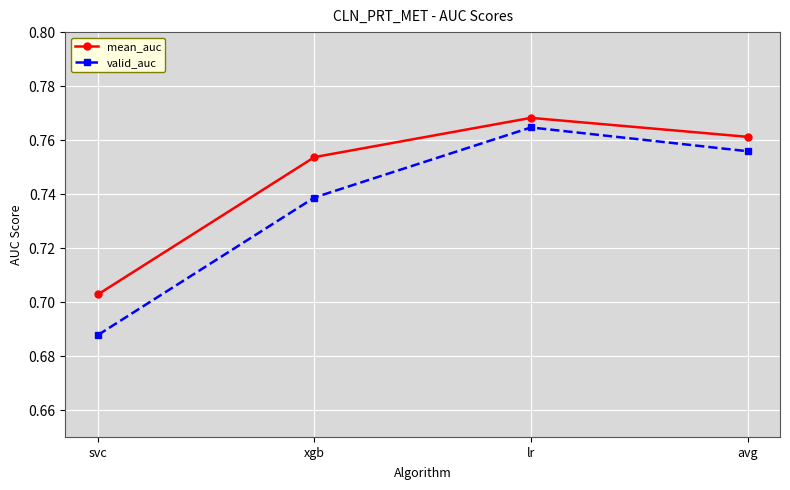

List the series in order of their overall mean, lowest first.

valid_auc, mean_auc